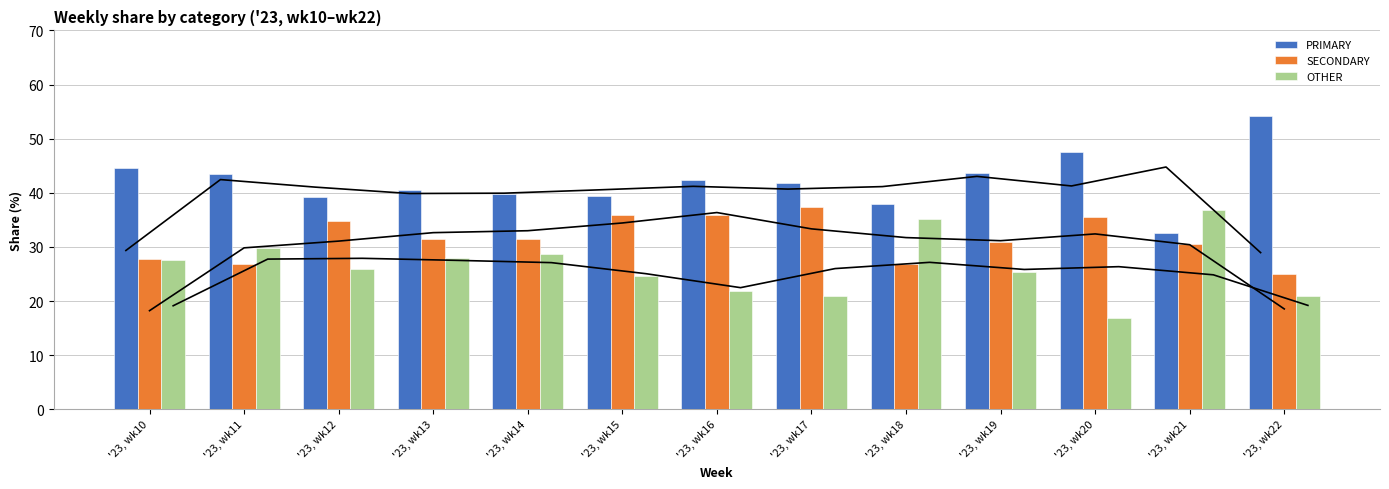

Reading right to left, list all the values displayed in this chart.

PRIMARY: 54.2	32.7	47.5	43.7	38.0	41.8	42.3	39.5	39.8	40.4	39.3	43.4	44.6
SECONDARY: 25.0	30.6	35.6	31.0	26.9	37.3	35.8	35.9	31.5	31.5	34.8	26.8	27.8
OTHER: 20.8	36.7	16.9	25.4	35.2	20.9	21.9	24.6	28.6	28.0	25.9	29.8	27.6